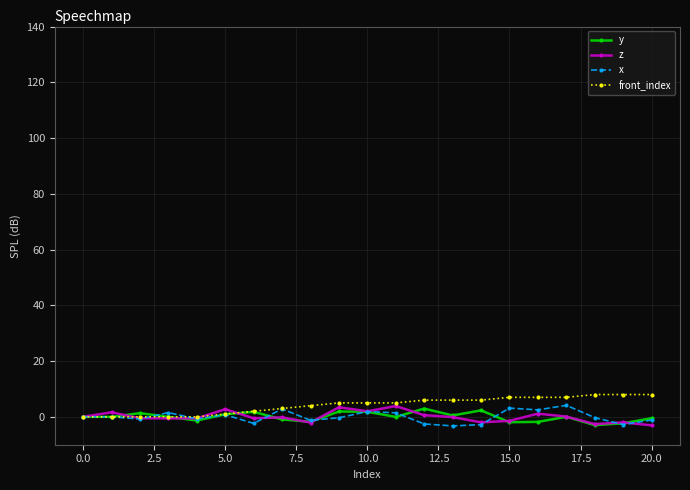

What are all the series names shown in the legend?

y, z, x, front_index